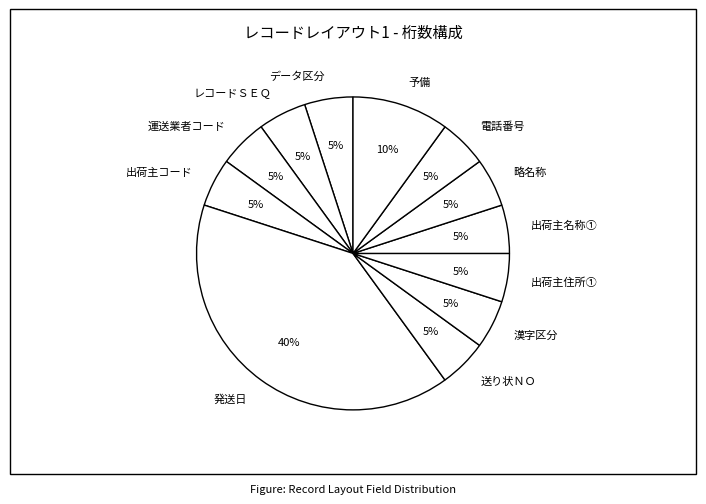

Combined, do 出荷主住所① and 予備 account for over 50%?

No